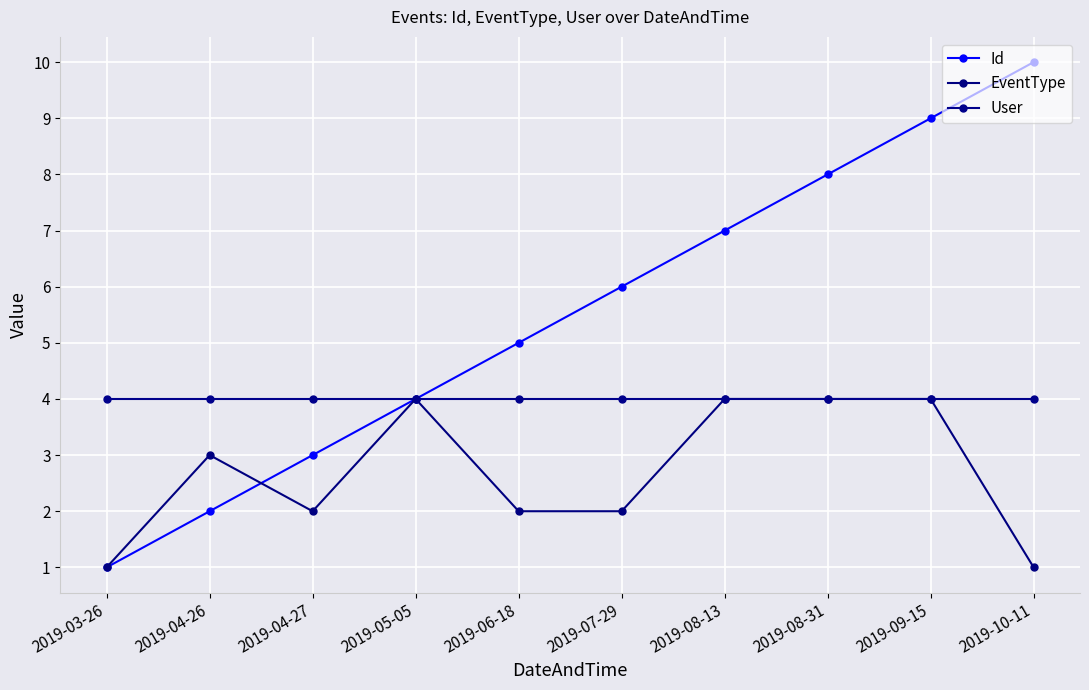

What is the label of the 9th point from the left?

2019-09-15